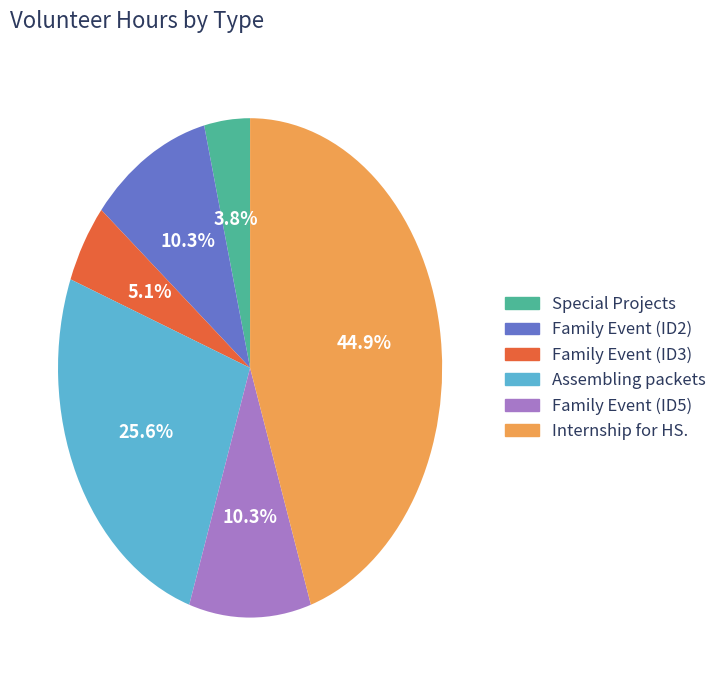

To the nearest percent, what is the difference between the largest and smallest slice percentages?

41%